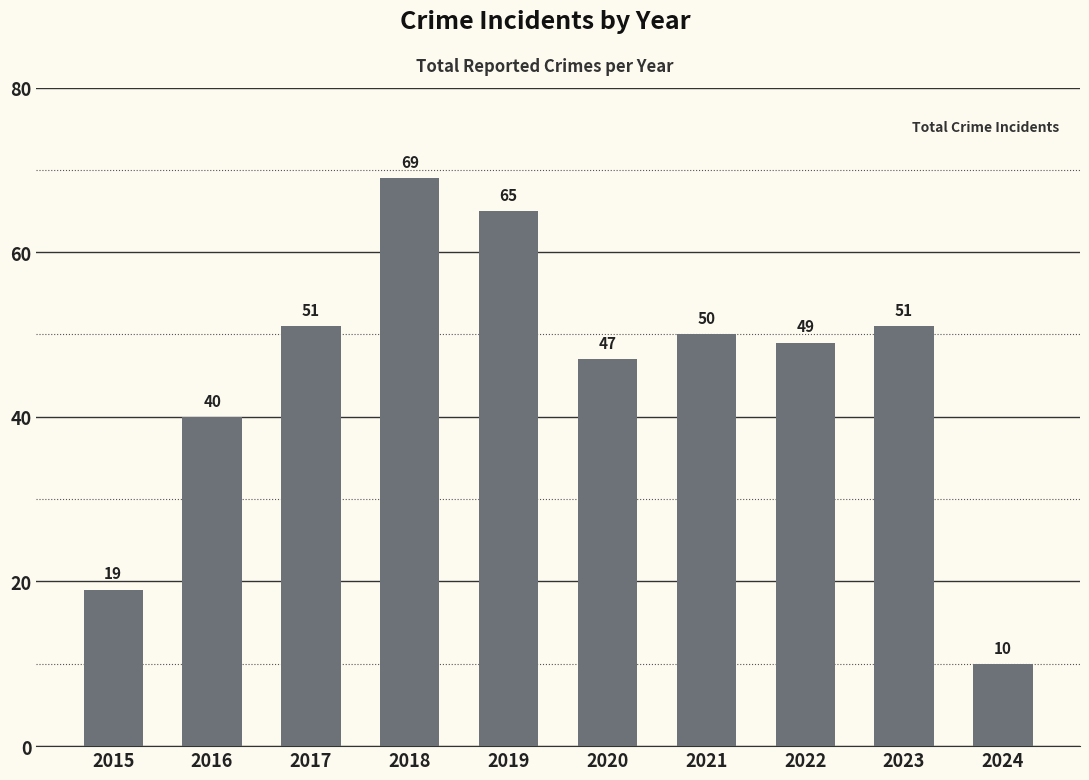

Reading left to right, transcribe all the data shown in this chart.

19	40	51	69	65	47	50	49	51	10